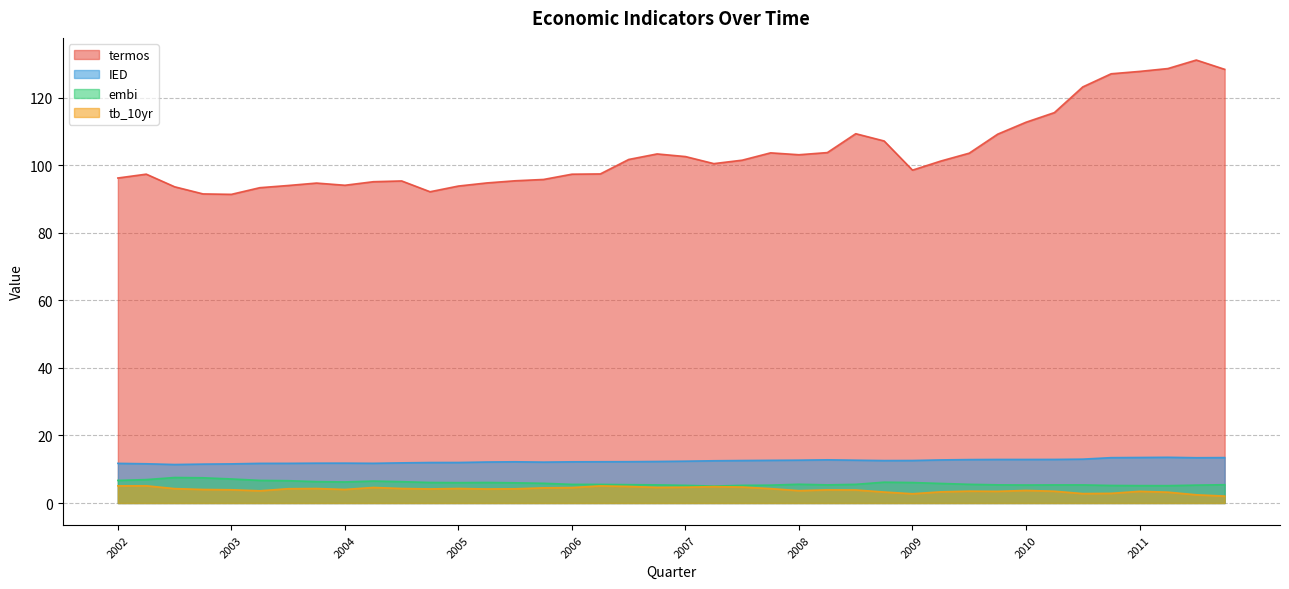

Reading left to right, transcribe all the data shown in this chart.

termos: 96.3	97.4	93.7	91.5	91.4	93.4	94.0	94.8	94.1	95.2	95.4	92.2	93.9	94.8	95.4	95.8	97.4	97.5	101.8	103.4	102.6	100.5	101.5	103.7	103.2	103.8	109.4	107.2	98.6	101.3	103.6	109.2	112.8	115.6	123.2	127.1	127.8	128.7	131.2	128.4
IED: 11.7	11.6	11.4	11.5	11.6	11.7	11.8	11.8	11.8	11.8	11.9	12.0	12.0	12.1	12.2	12.1	12.2	12.2	12.2	12.3	12.4	12.5	12.6	12.6	12.7	12.8	12.7	12.6	12.6	12.8	12.9	12.9	12.9	12.9	13.0	13.4	13.5	13.5	13.4	13.4
embi: 6.7	6.9	7.5	7.5	7.1	6.7	6.6	6.3	6.2	6.5	6.3	6.1	6.0	6.1	6.0	5.8	5.5	5.5	5.4	5.4	5.2	5.0	5.2	5.3	5.6	5.4	5.5	6.2	6.1	5.8	5.5	5.4	5.3	5.4	5.4	5.2	5.2	5.1	5.3	5.4
tb_10yr: 5.1	5.1	4.3	4.0	3.9	3.6	4.2	4.3	4.0	4.6	4.3	4.2	4.3	4.2	4.2	4.5	4.6	5.1	4.9	4.6	4.7	4.8	4.7	4.3	3.7	3.9	3.9	3.2	2.7	3.3	3.5	3.5	3.7	3.5	2.8	2.9	3.5	3.2	2.4	2.0